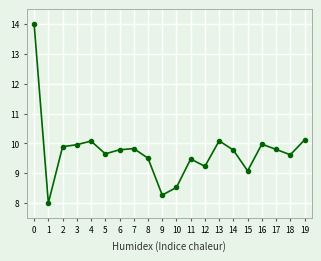

True or false: there are more than 1 points higher than both neighbors.

True